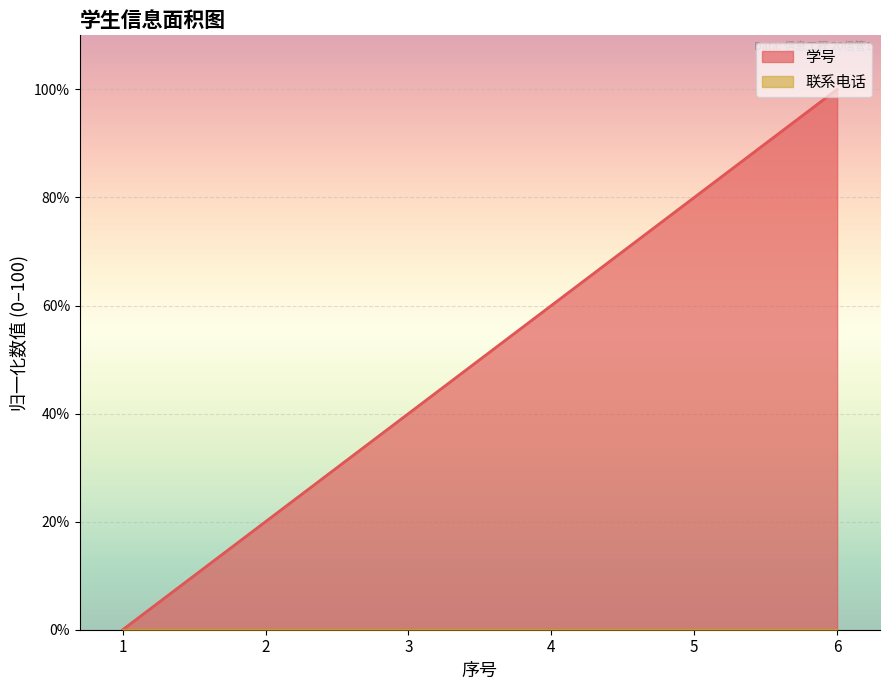

Which label corresponds to the largest value in the chart?

6